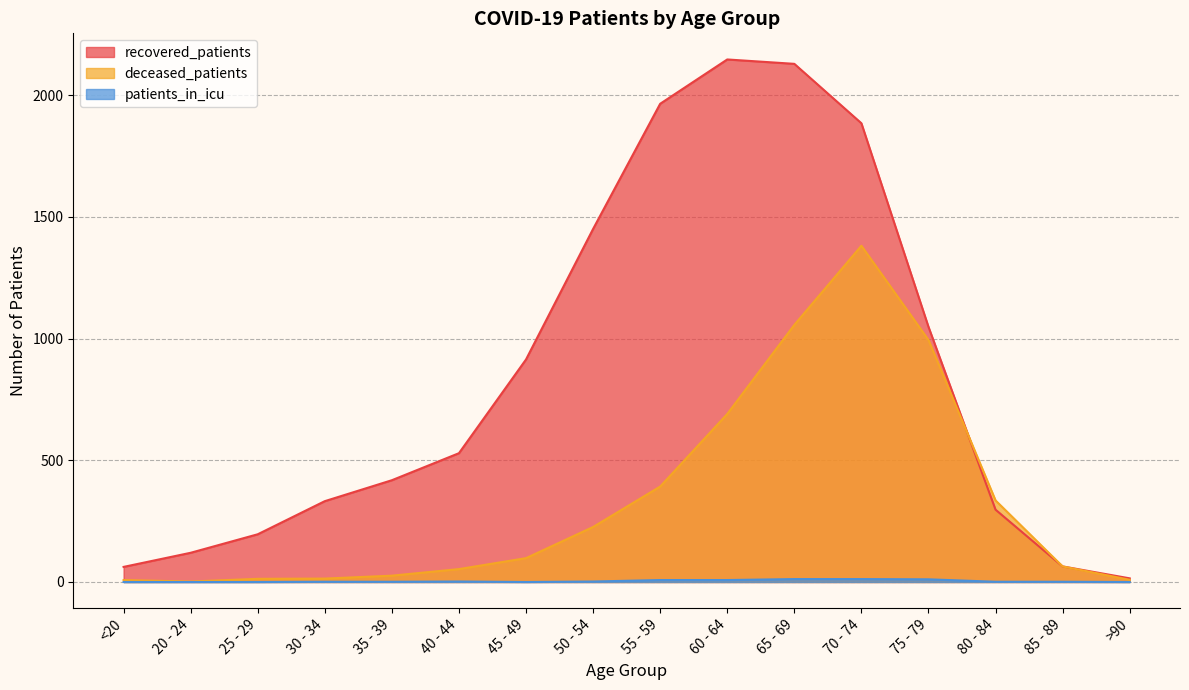

At how many categories does at least one series exceed 1155?

5